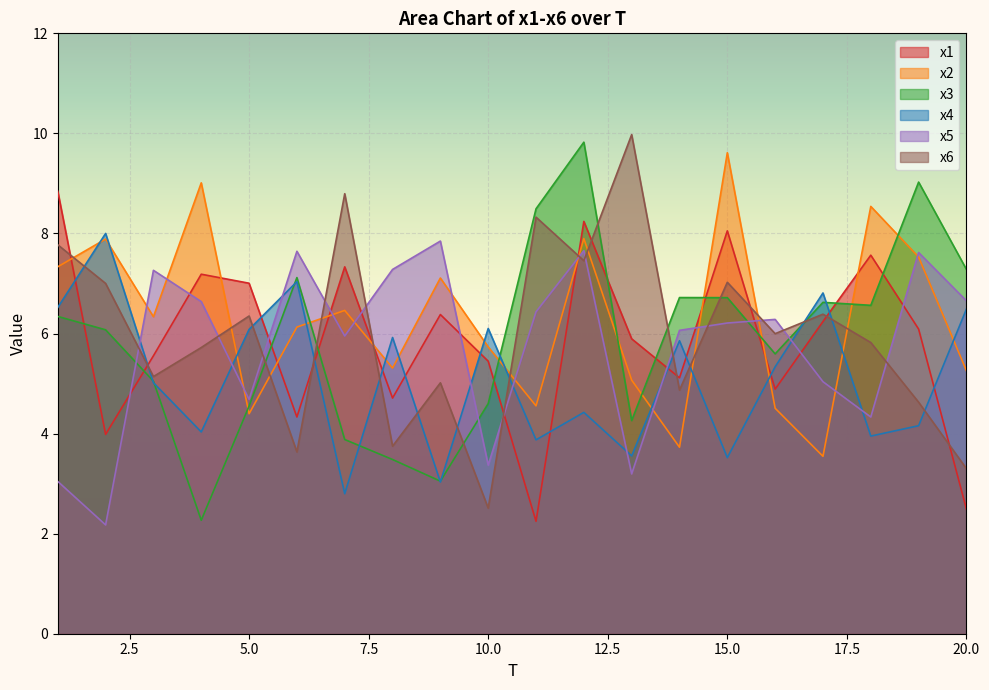

How many values in the x6 series exceed 5?

14